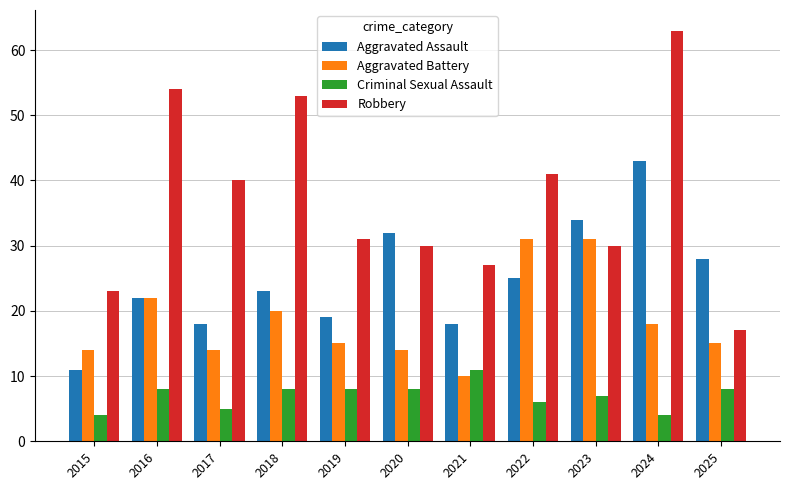

What are all the series names shown in the legend?

Aggravated Assault, Aggravated Battery, Criminal Sexual Assault, Robbery